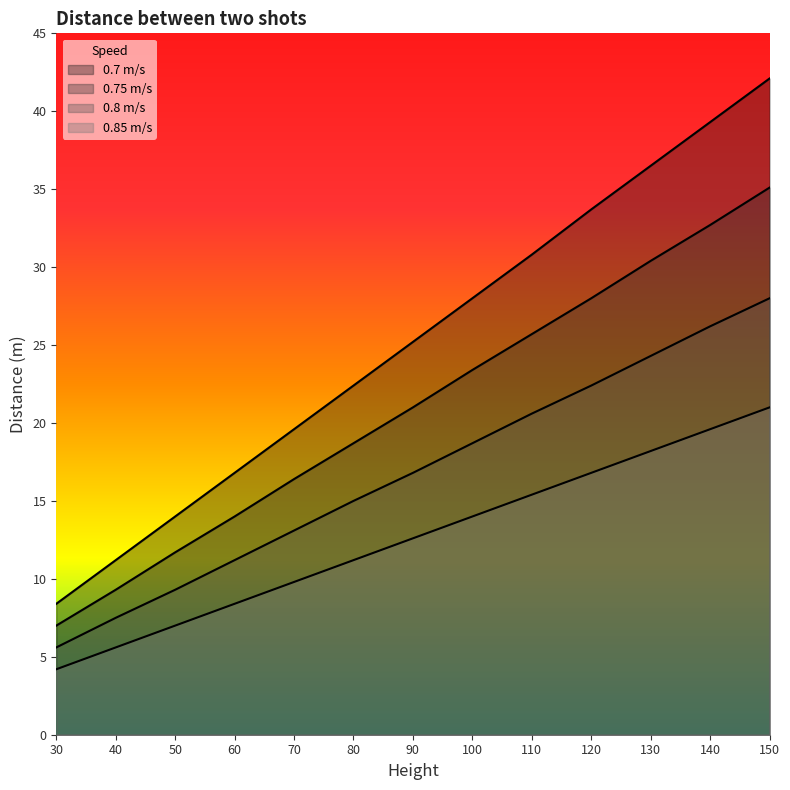

Which series changed the most between 40 and 70?

0.7 m/s